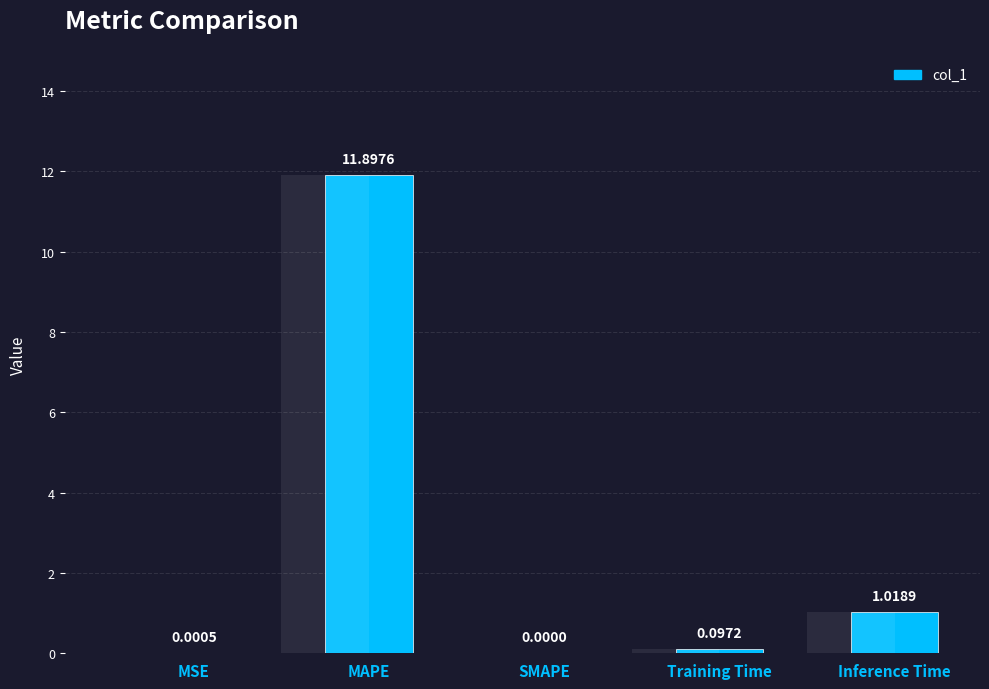

Count the number of values greater than 0.

4